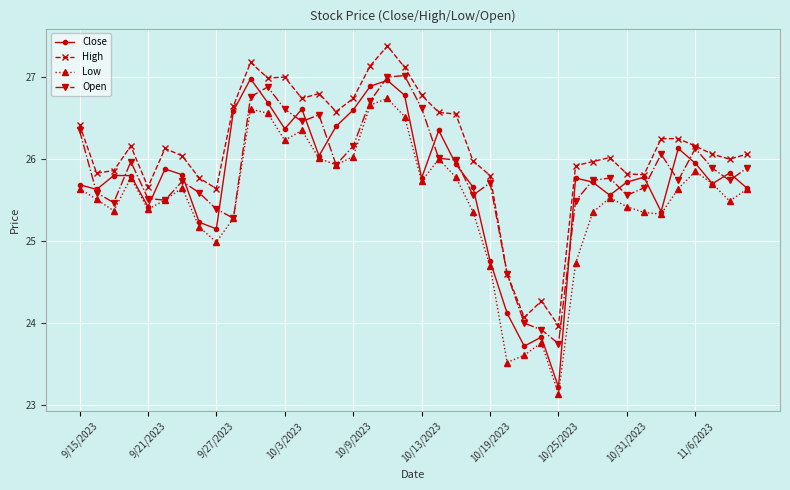

Which series has the widest spread of values?

Close